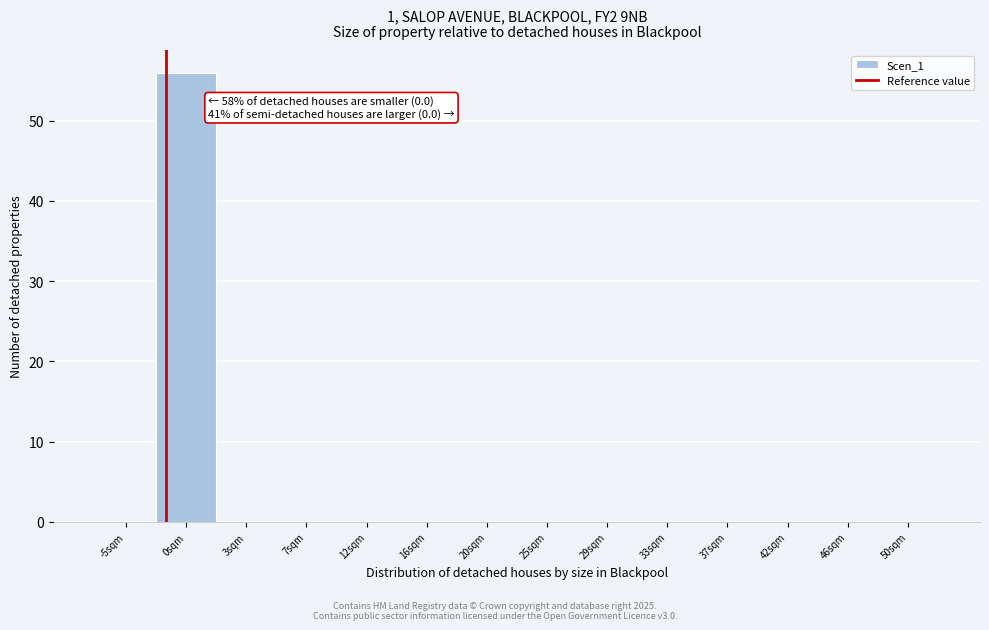

Reading left to right, what are all the values shown in this chart?

-5sqm=0	0sqm=56	3sqm=0	7sqm=0	12sqm=0	16sqm=0	20sqm=0	25sqm=0	29sqm=0	33sqm=0	37sqm=0	42sqm=0	46sqm=0	50sqm=0